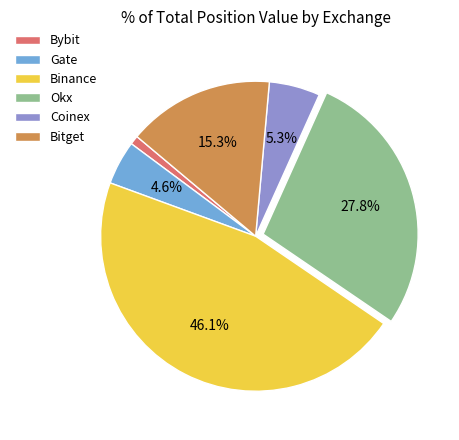

True or false: Bybit accounts for 13% of the total.

False